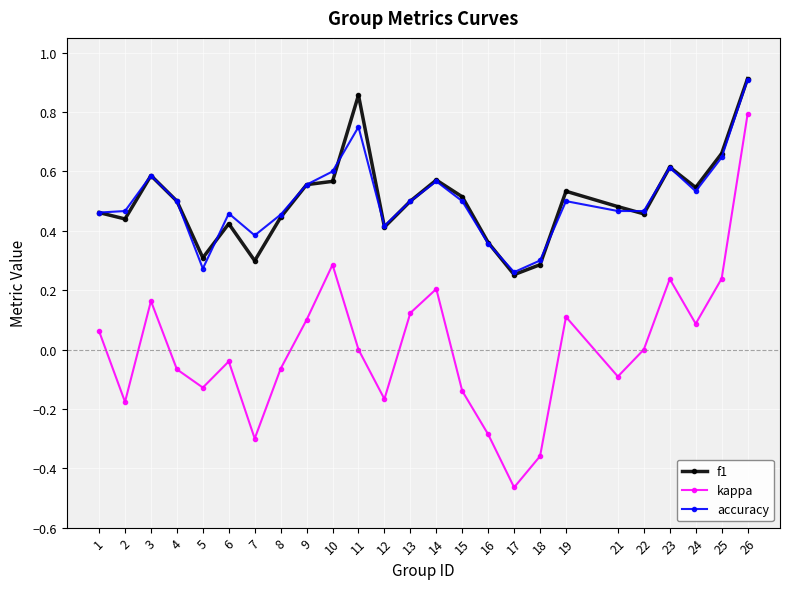

True or false: f1 has more than 2 interior local peaks.

True